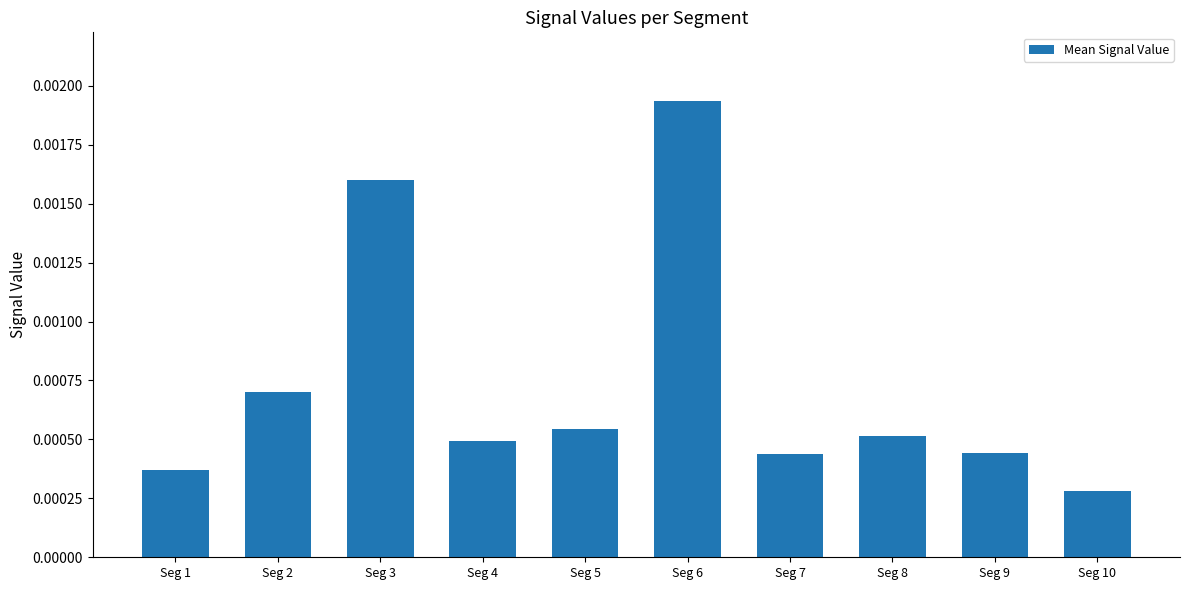

Which label corresponds to the largest value in the chart?

Seg 6